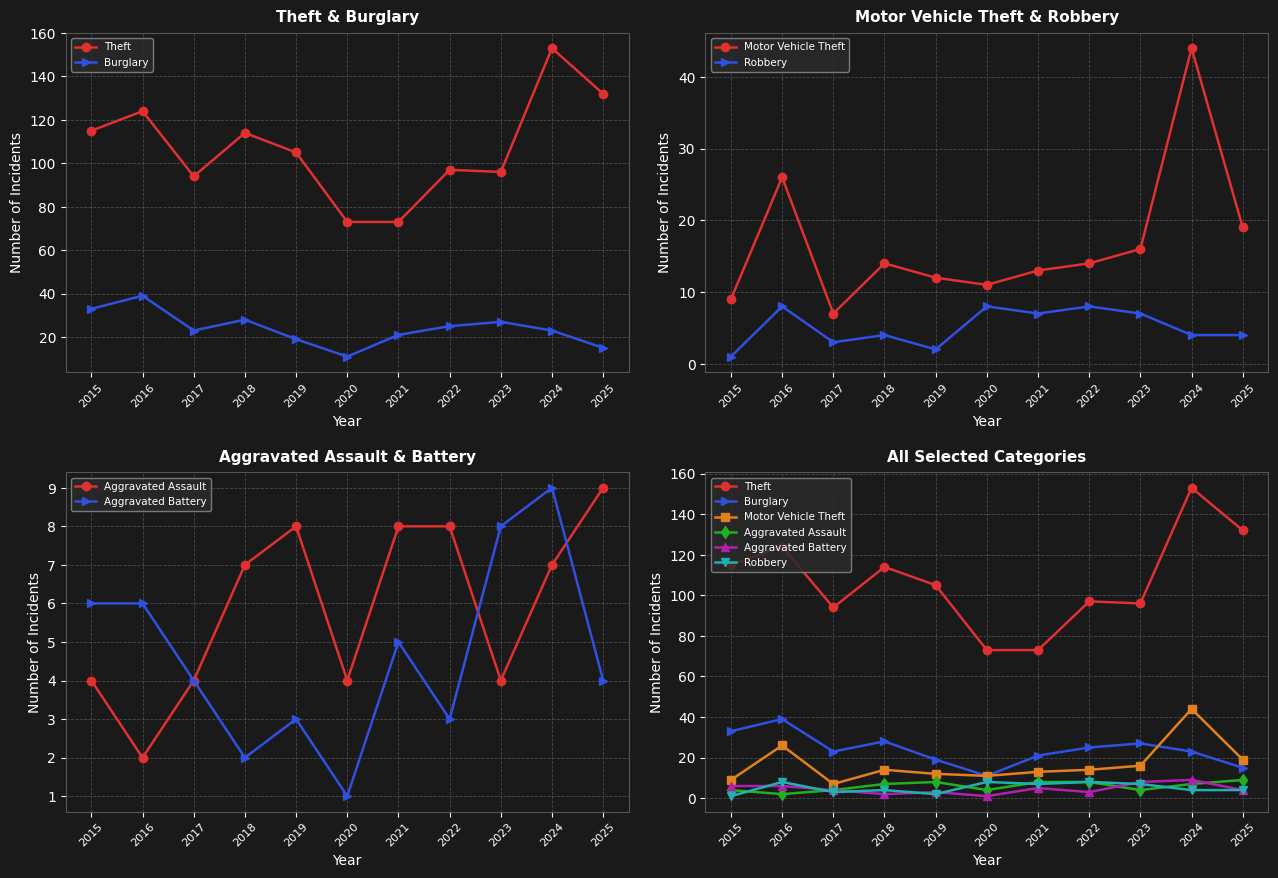

Which series has the widest spread of values?

Theft